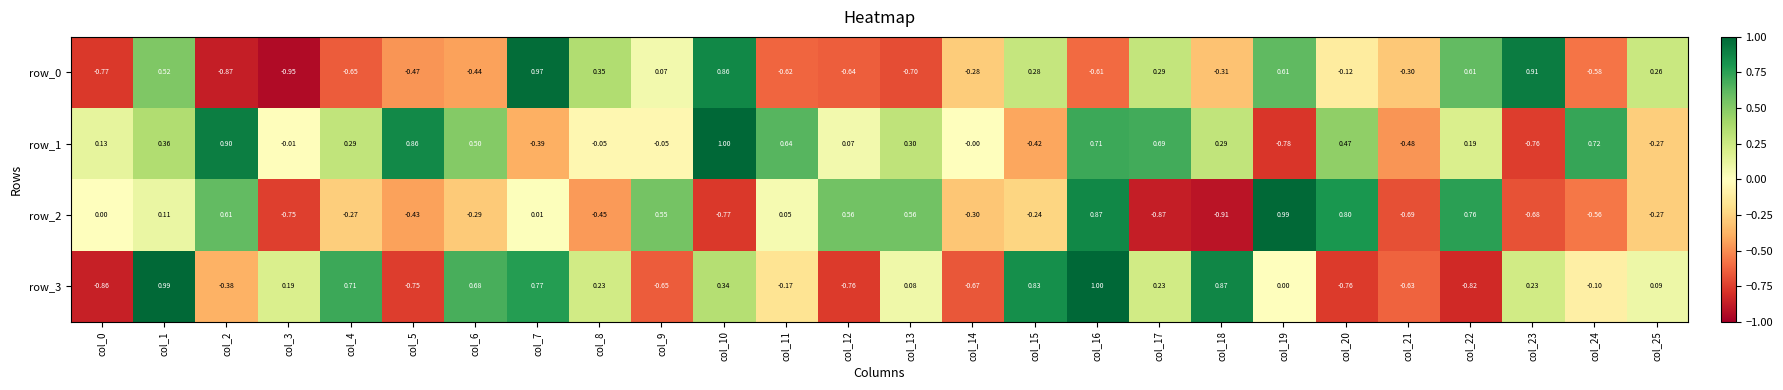

Which category has the highest value across all series?

col_16